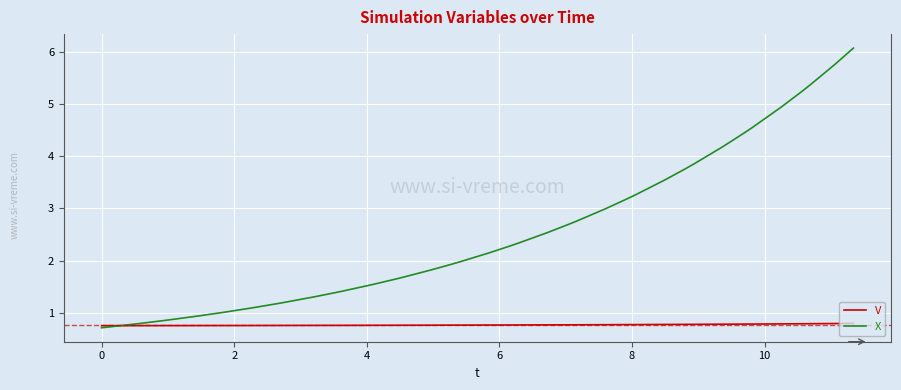

List the series in order of their overall mean, lowest first.

V, X